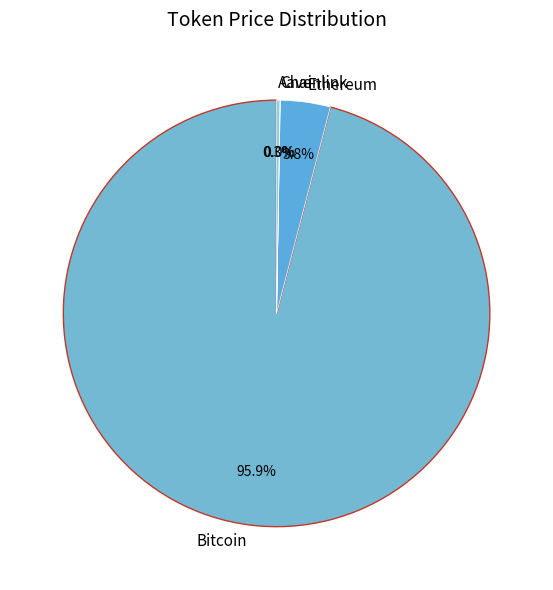

To the nearest percent, what is the average slice percentage?

25%